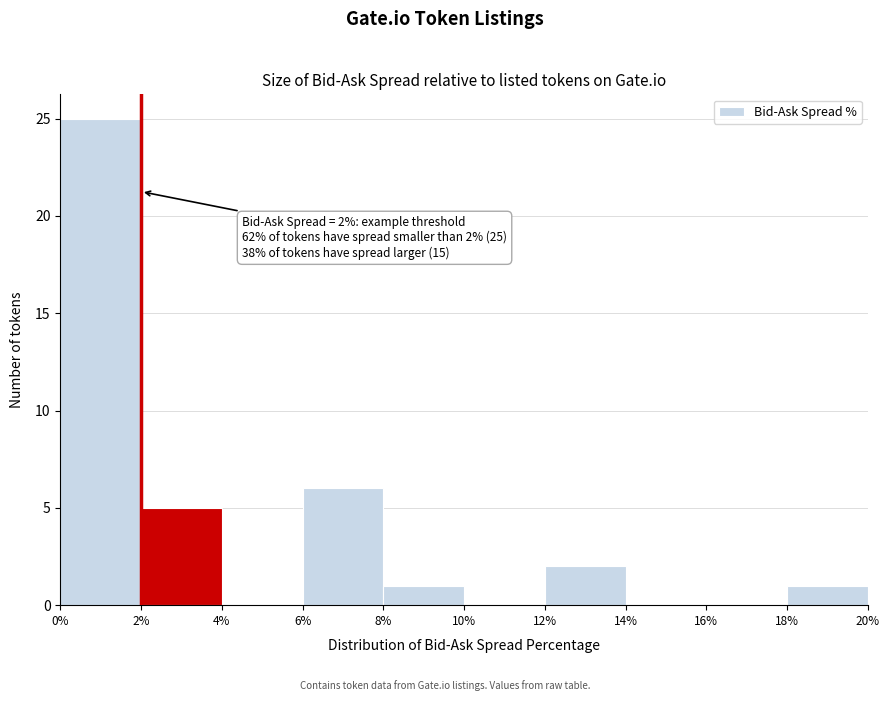

Over which range of the x-axis is the bar tallest?

0% to 2%